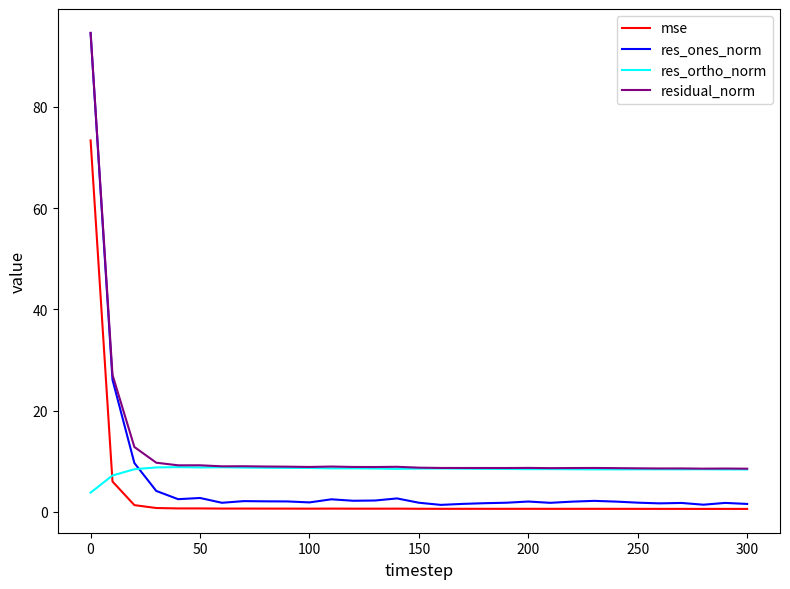

True or false: res_ortho_norm and res_ones_norm cross at least once.

True